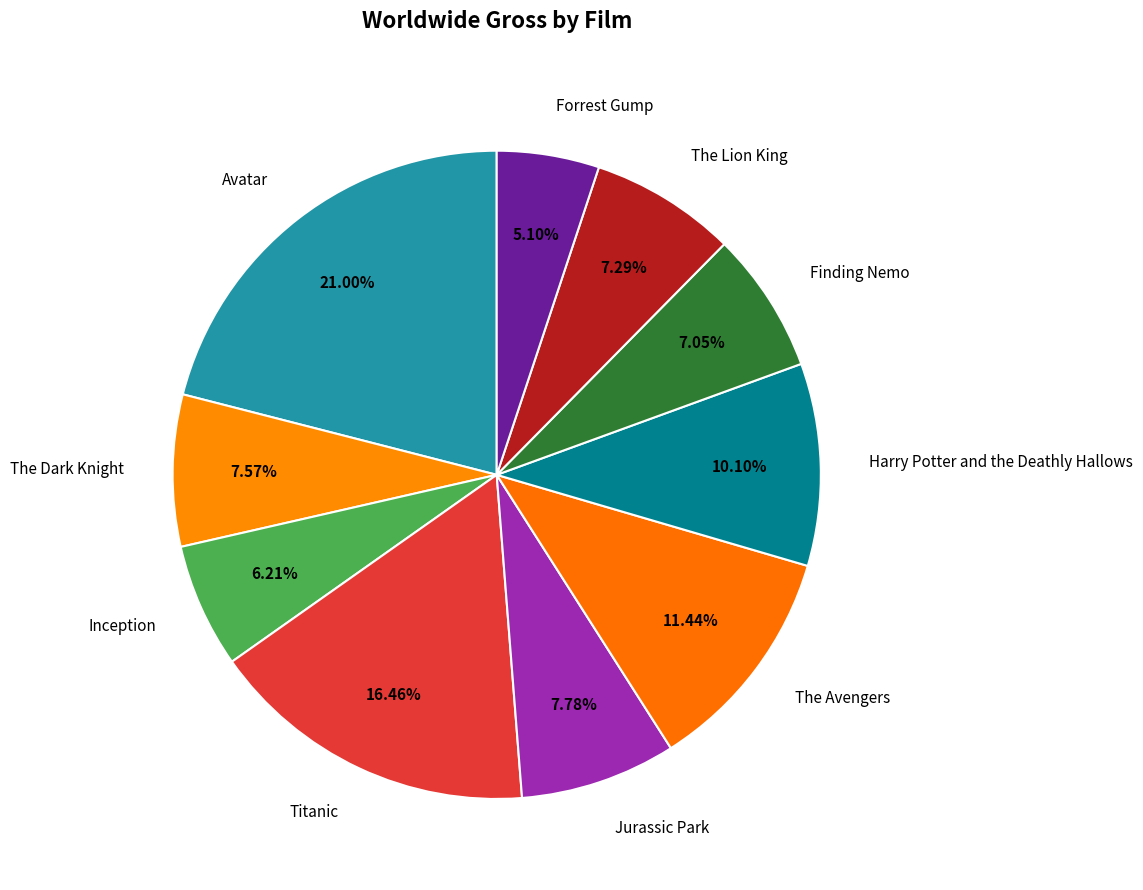

Between Inception and The Lion King, which is larger?

The Lion King